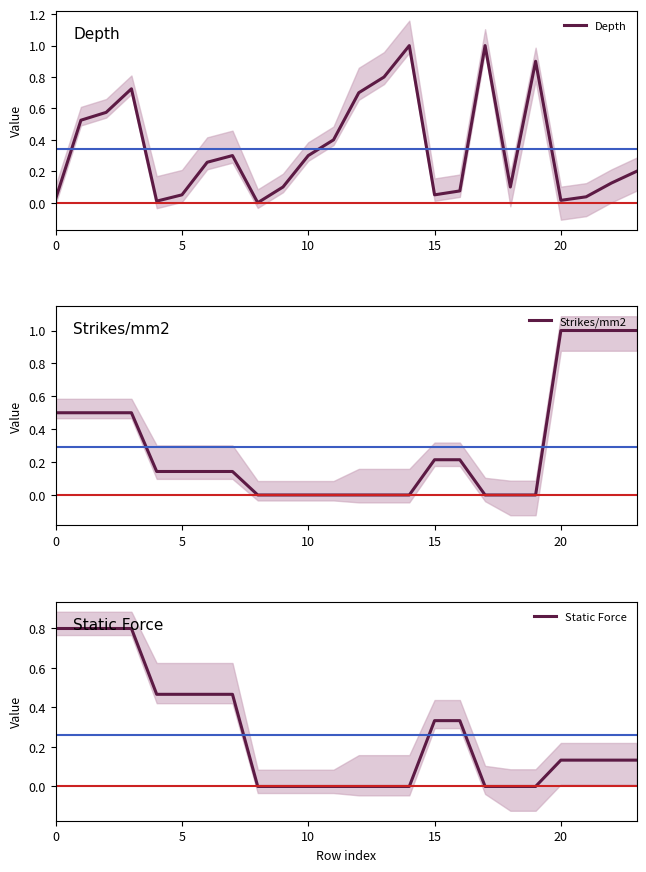

Count the Static Force values in the range 0 to 1.

24